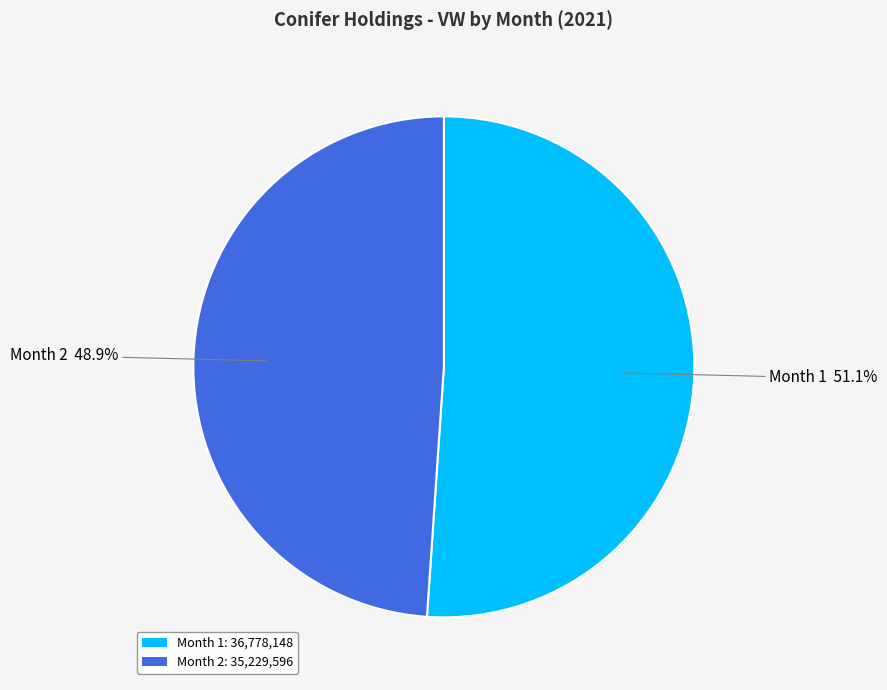

Does Month 1: 36,778,148 account for over 50% of the chart?

Yes